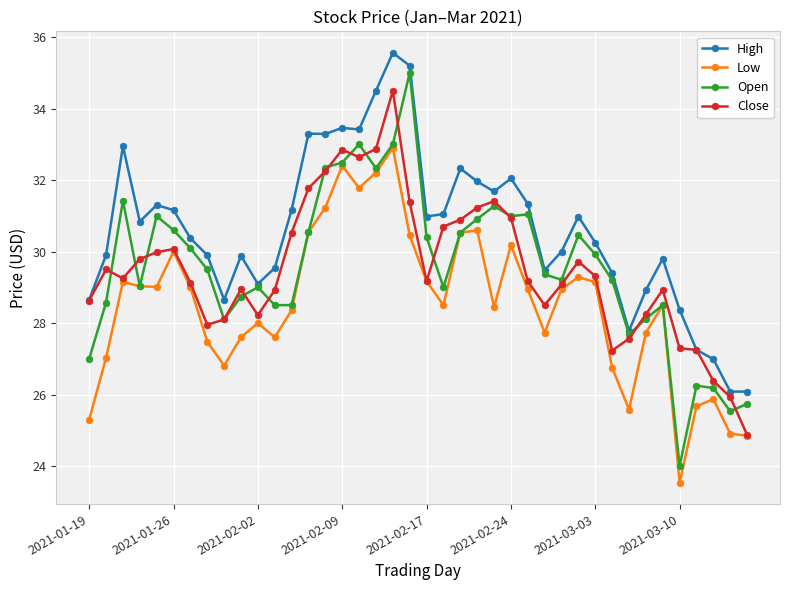

What are all the series names shown in the legend?

High, Low, Open, Close